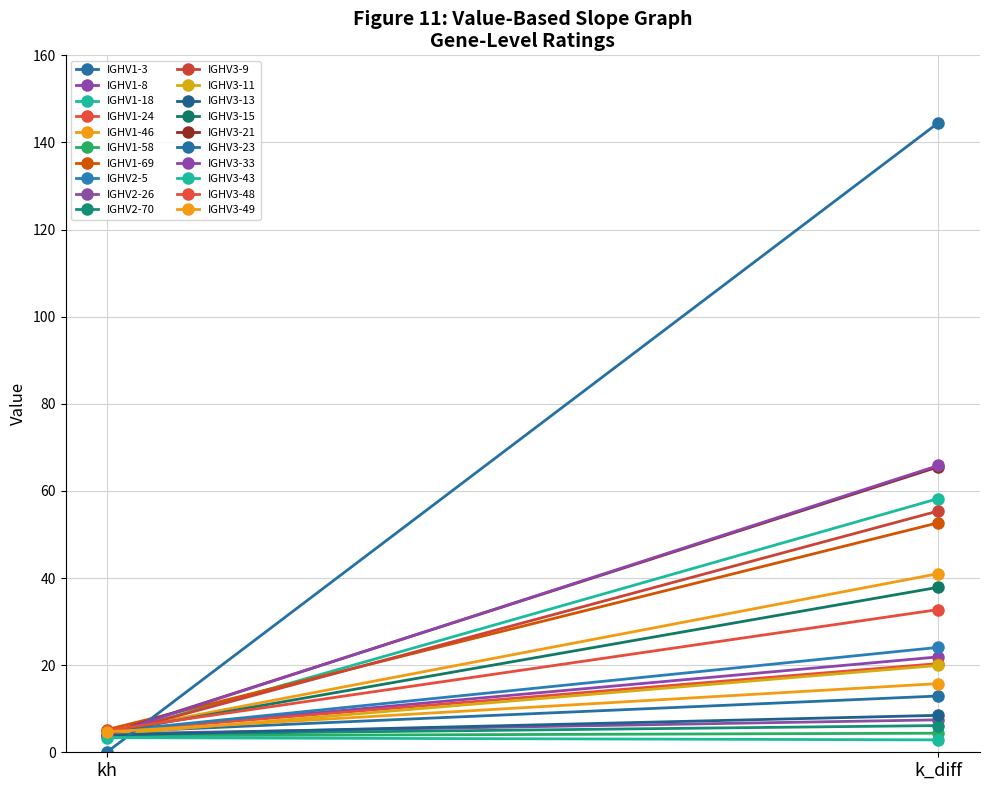

Between IGHV3-9 and IGHV3-13, which is larger?

IGHV3-9